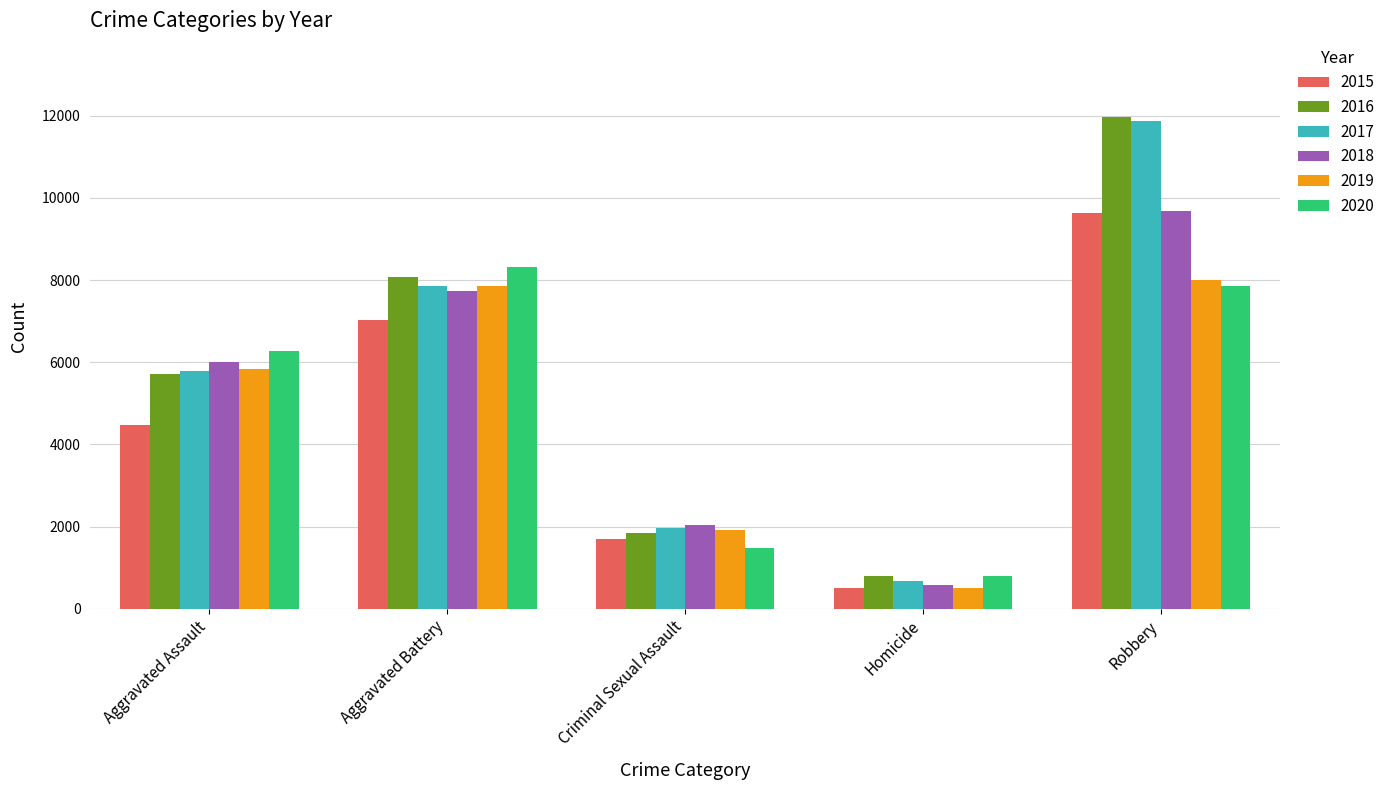

What is the sum of the 2019 values at Aggravated Assault and Robbery?

13836